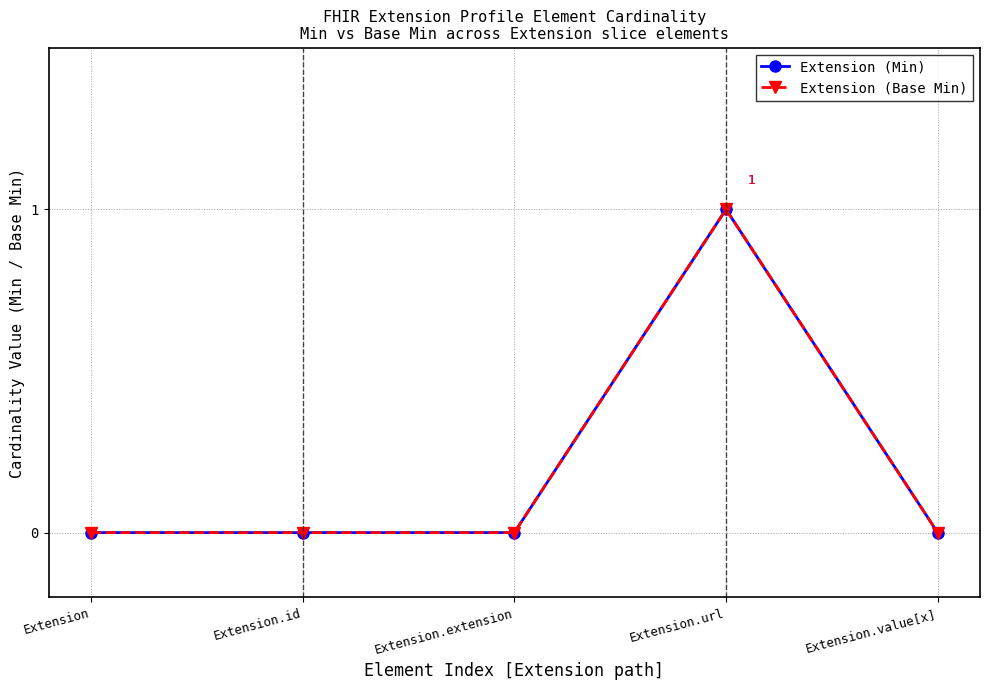

Which series changed the most between Extension.url and Extension.value[x]?

Extension (Min)